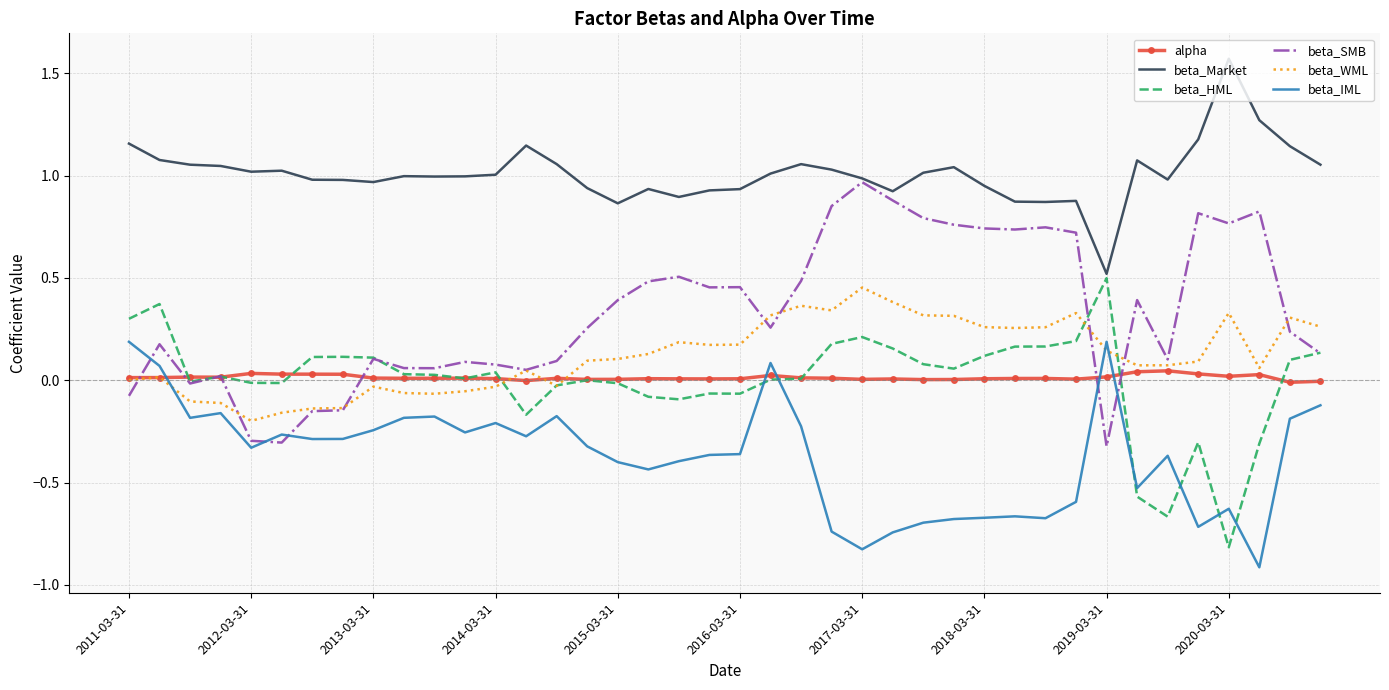

What is the lowest value of the beta_IML series?

-0.9